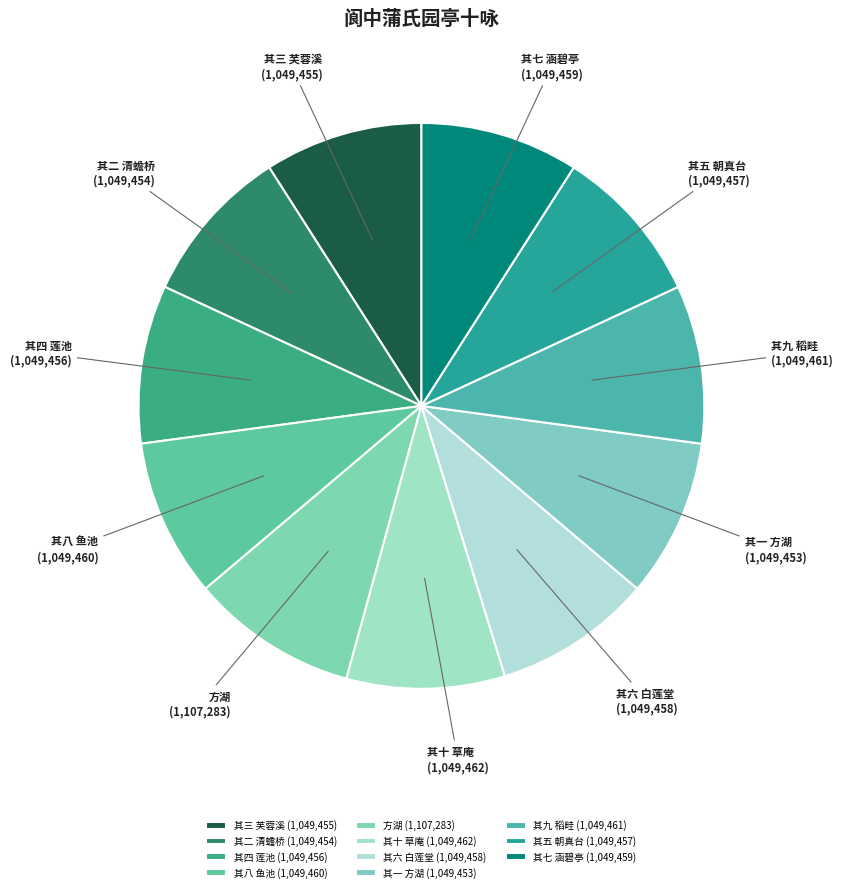

Is there a majority slice in this chart?

No